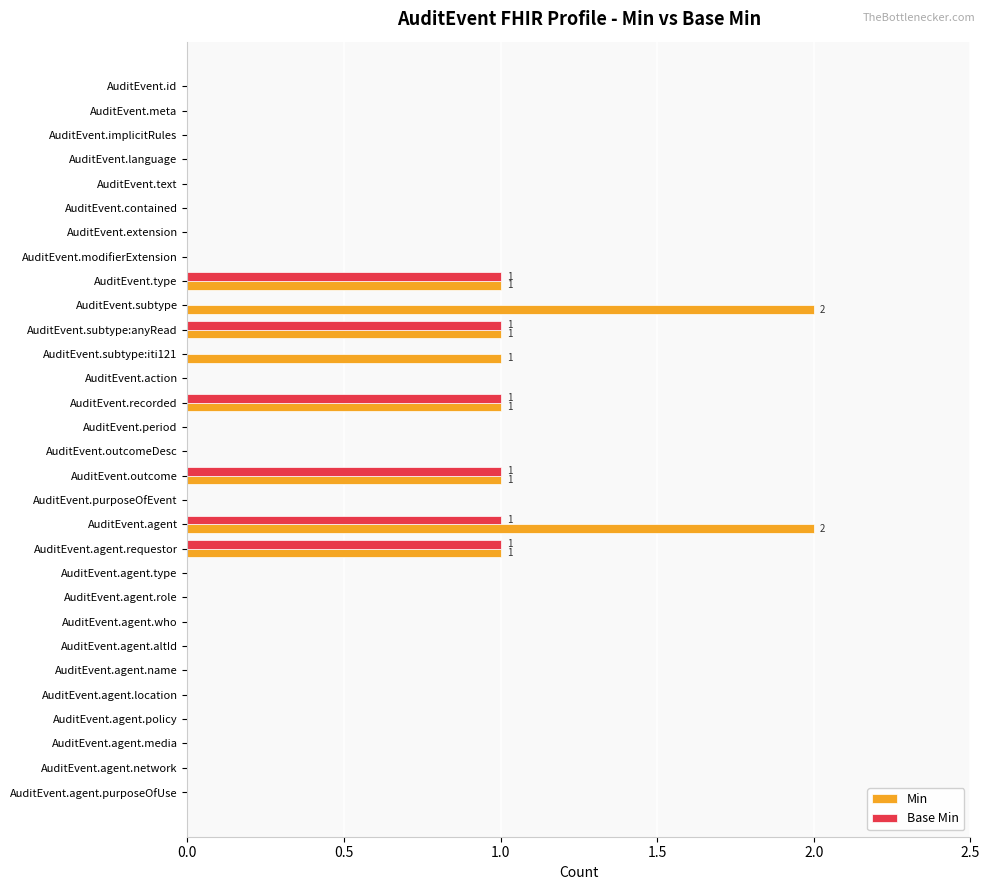

Which series has the largest total across all categories?

Min